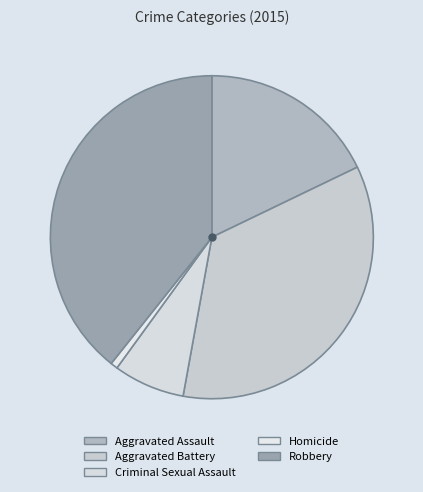

Does any single category account for the majority?

No